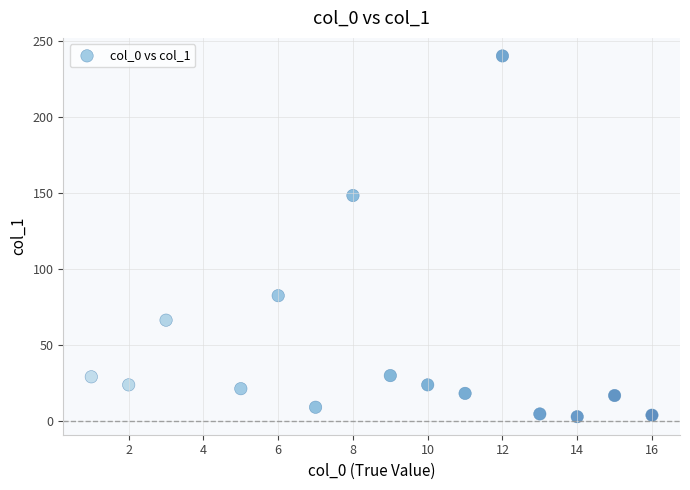

What Y value in the scatter plot is closest to 121?

148.3